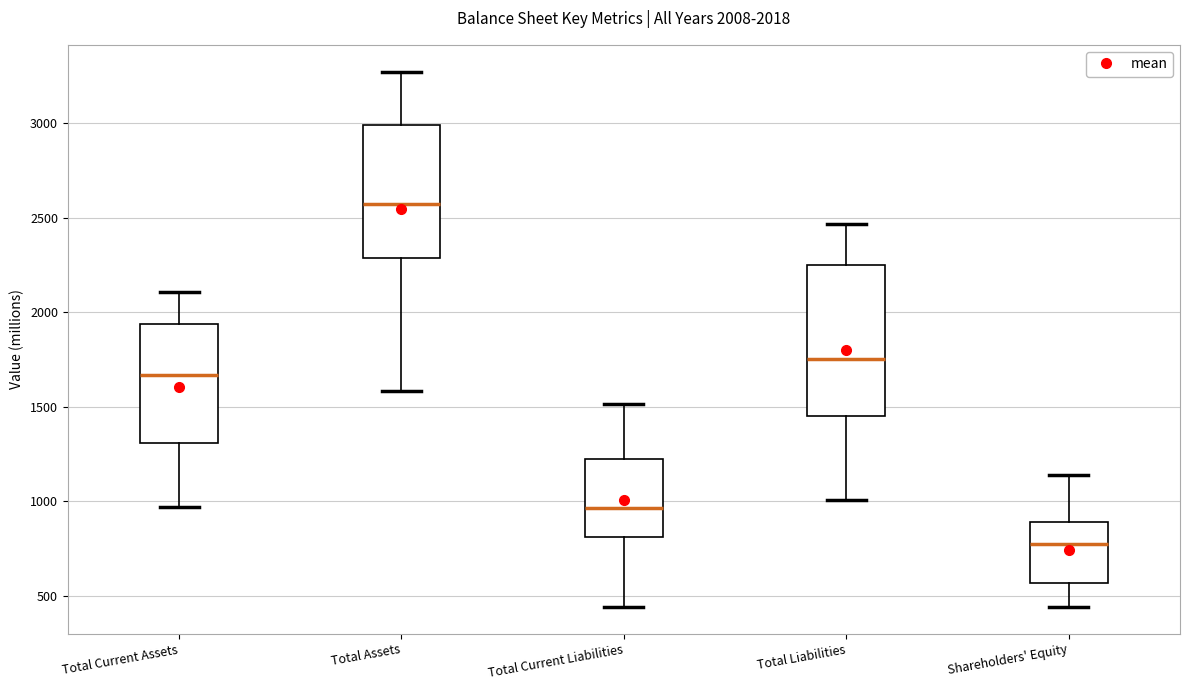

Which box is the tallest, from its lower edge to its upper edge?

Total Liabilities